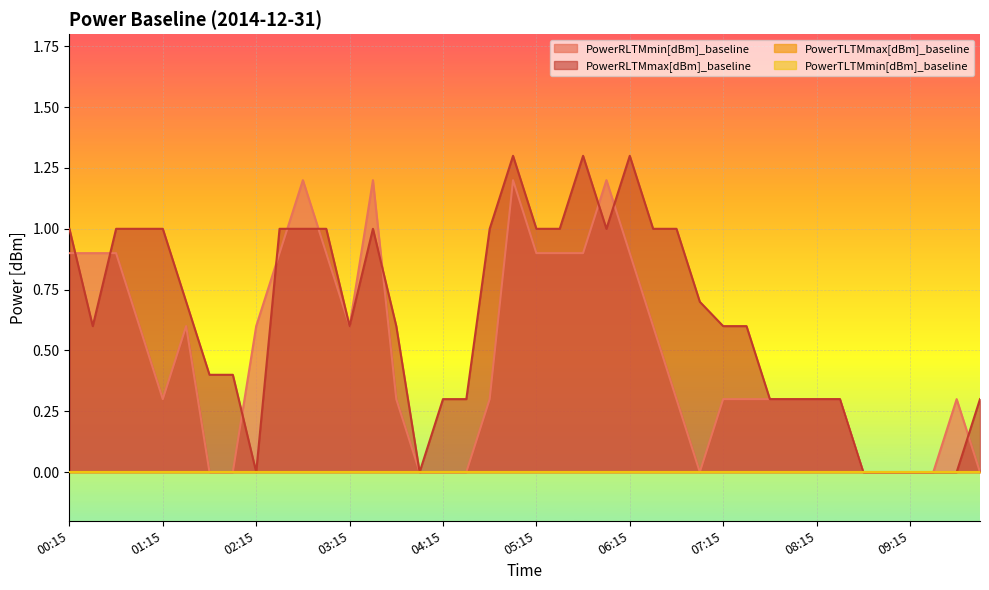

Where is the first local maximum for PowerRLTMmax[dBm]_baseline?

03:30